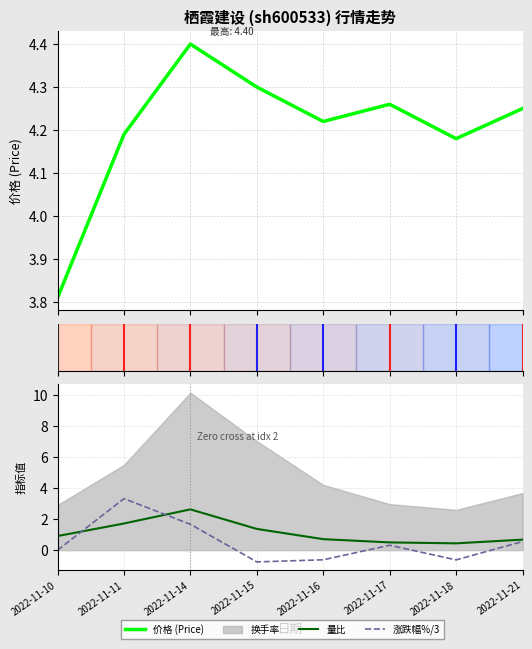

Count the number of categories in the chart.

8